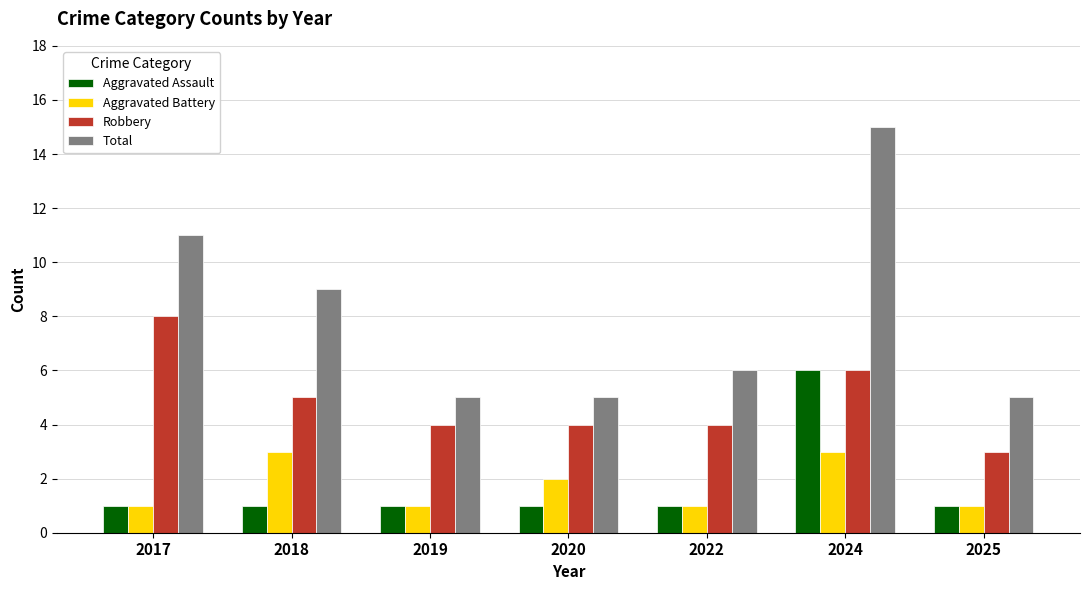

Where is Aggravated Battery nearest to the value 2?

2020